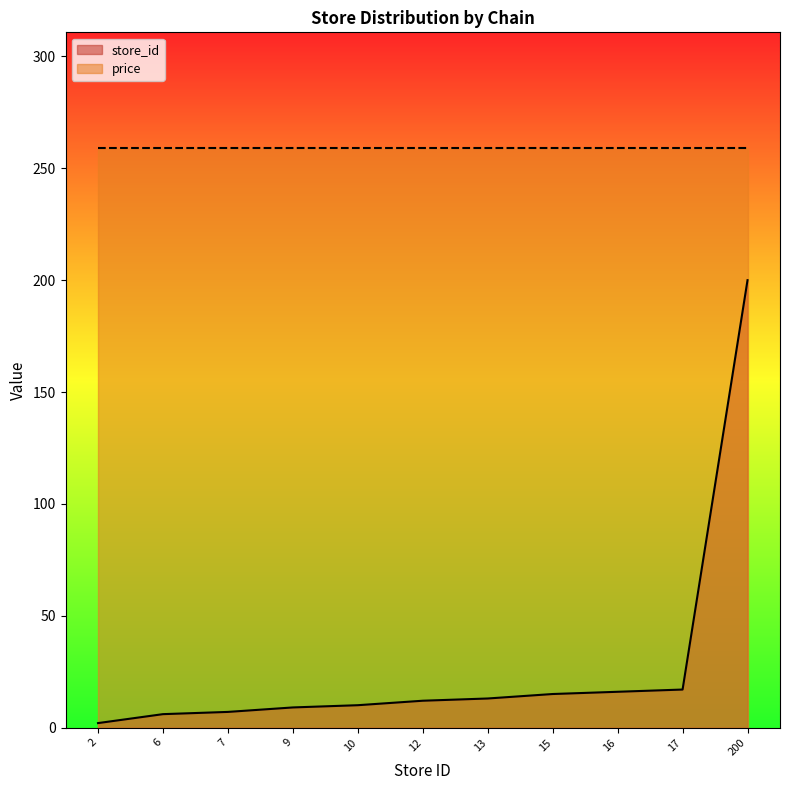

How many lines are shown in the chart?

2